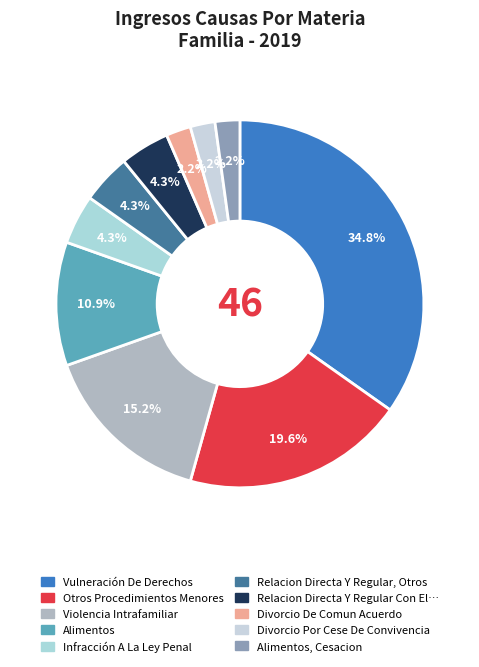

How many segments does this pie chart have?

10